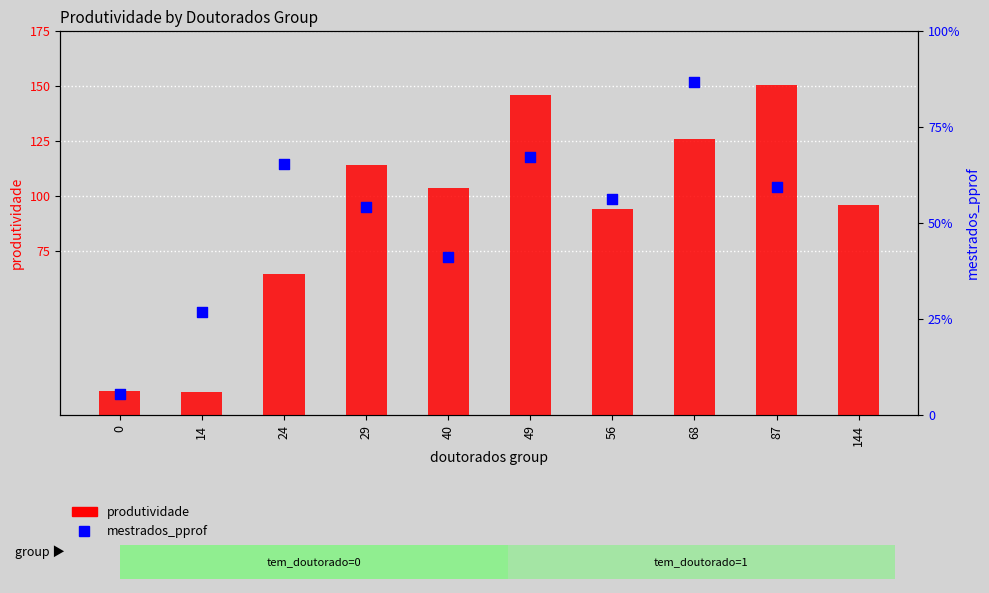

What is the total value across all series at 29?

168.2